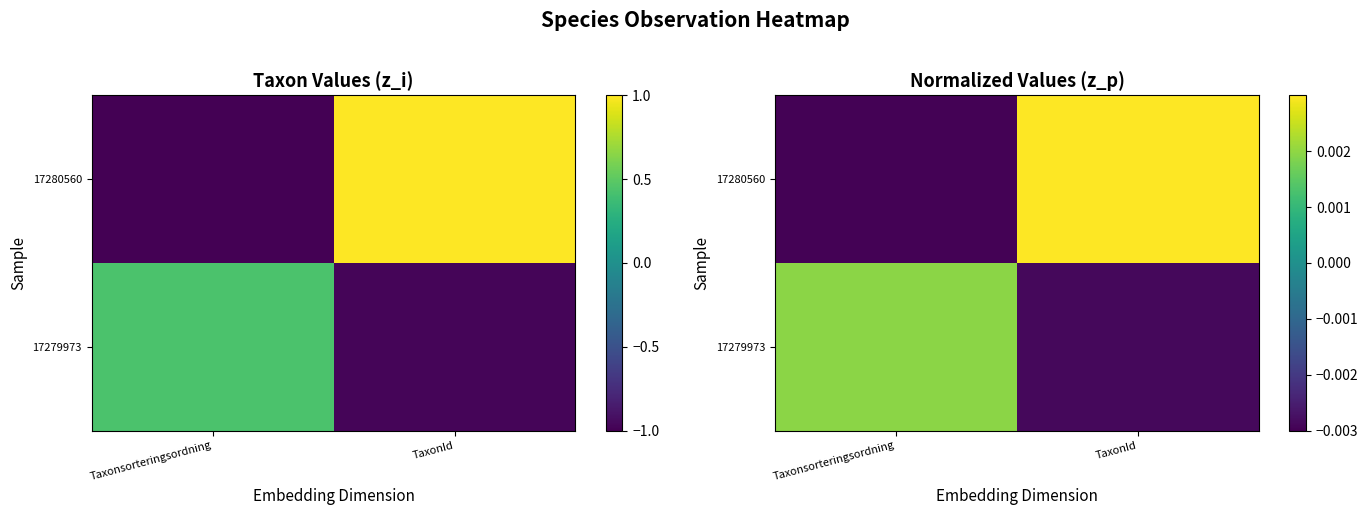

Rank the series at Taxonsorteringsordning from lowest to highest value.

17280560, 17279973